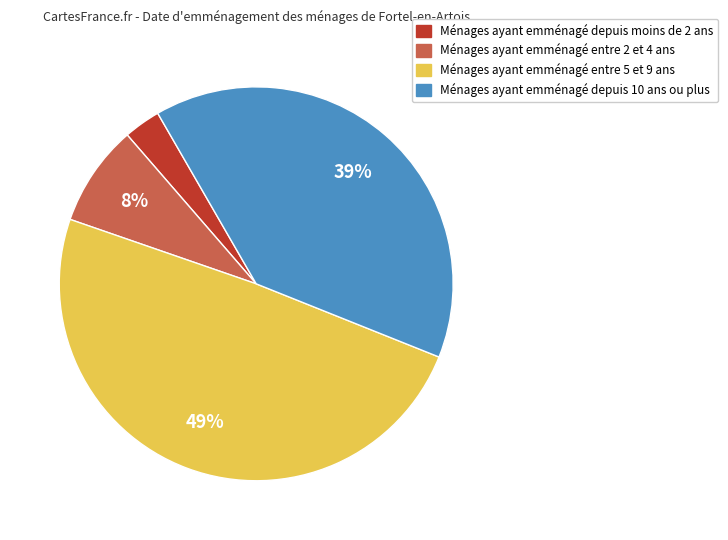

Does Ménages ayant emménagé entre 2 et 4 ans represent more than half of the total?

No